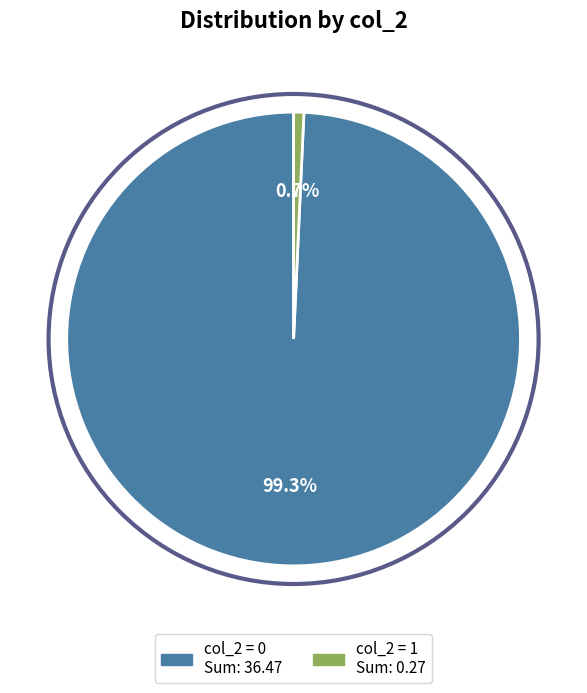

Count the number of slices in the pie.

2